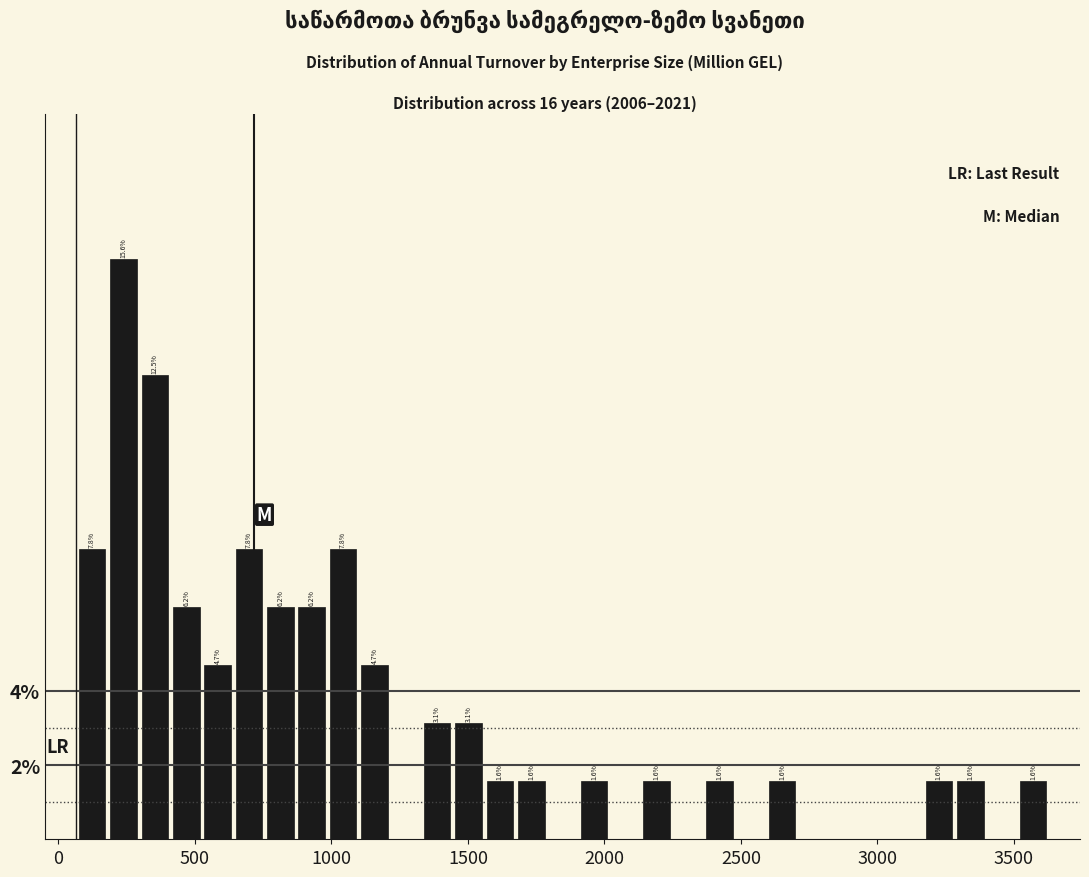

Around what value on the x-axis is the tallest bar? Give the approximate position of its centre, as read against the axis.

250